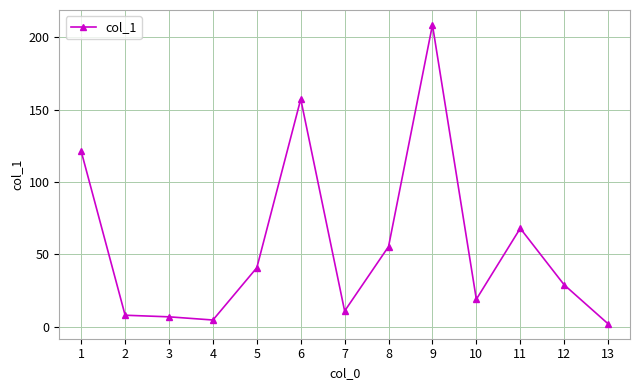

What is the difference between the maximum and minimum values?

206.3